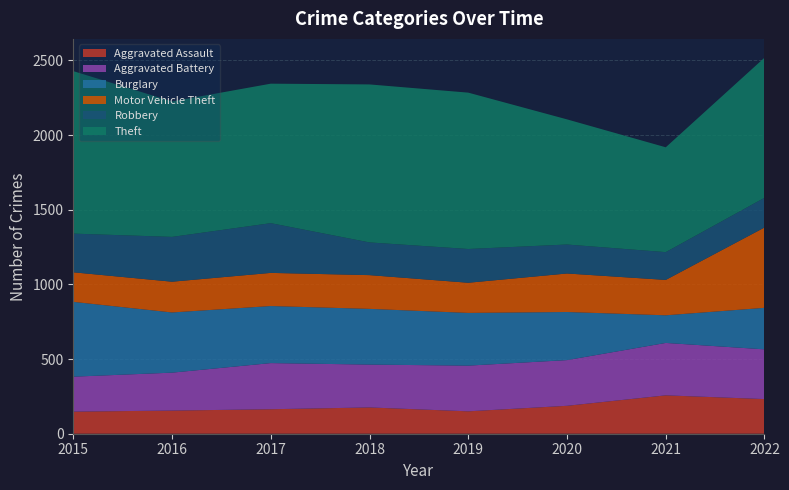

Reading right to left, list all the values displayed in this chart.

Aggravated Assault: 232	257	187	150	176	164	155	148
Aggravated Battery: 333	351	306	306	287	309	254	234
Burglary: 278	185	322	353	373	382	403	501
Motor Vehicle Theft: 538	237	258	202	226	222	206	198
Robbery: 199	186	194	226	219	333	300	259
Theft: 938	702	838	1047	1058	934	907	1088